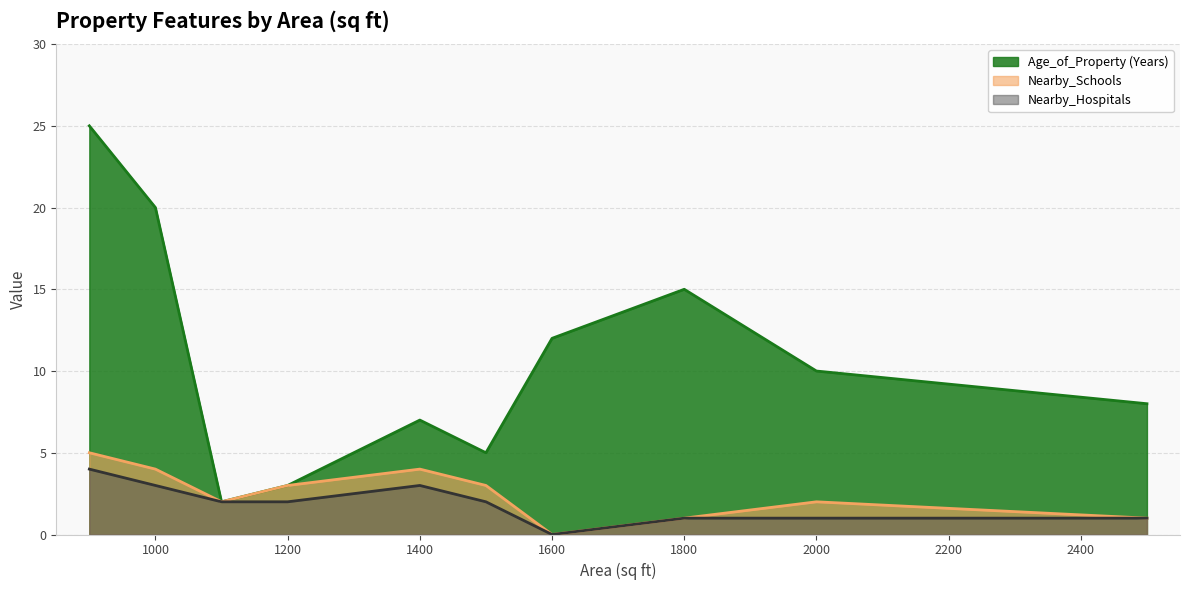

Which series has the largest total across all categories?

Age_of_Property (Years)